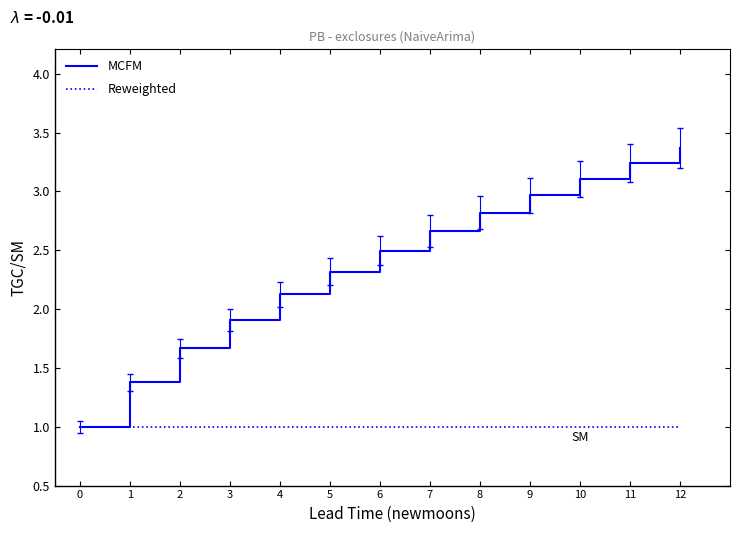

Is the value of Reweighted at 5 greater than the value of MCFM at 1?

No